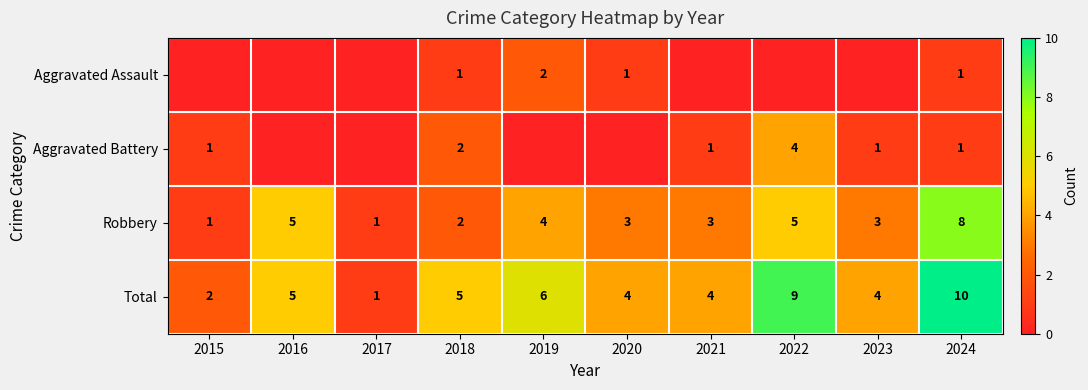

What is the maximum value for Robbery?

8